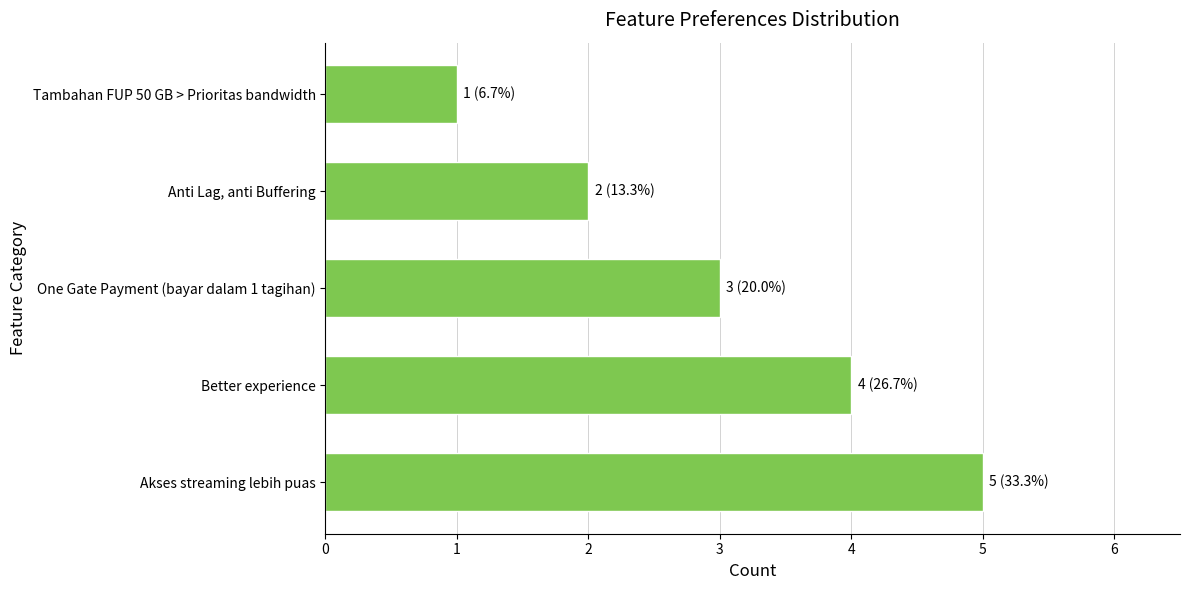

Rank the categories by value from highest to lowest.

Akses streaming lebih puas, Better experience, One Gate Payment (bayar dalam 1 tagihan), Anti Lag, anti Buffering, Tambahan FUP 50 GB > Prioritas bandwidth